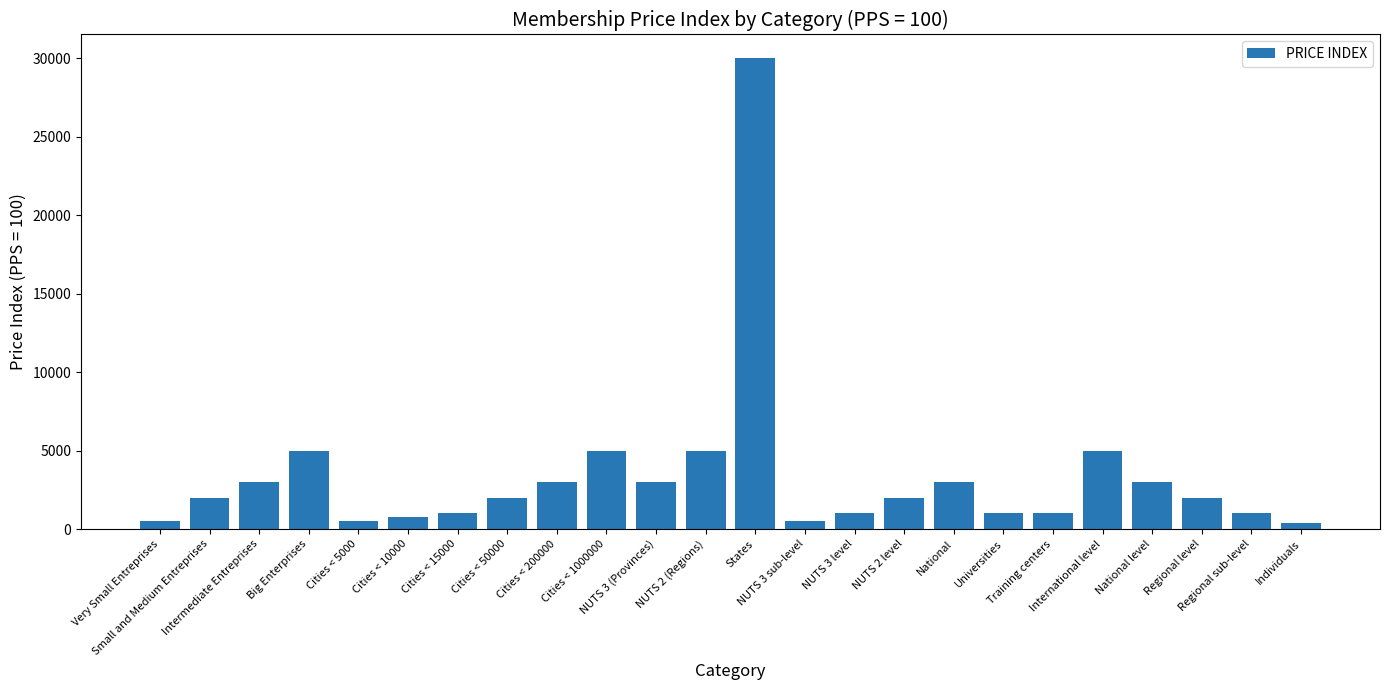

What is the sum of all values?

80650